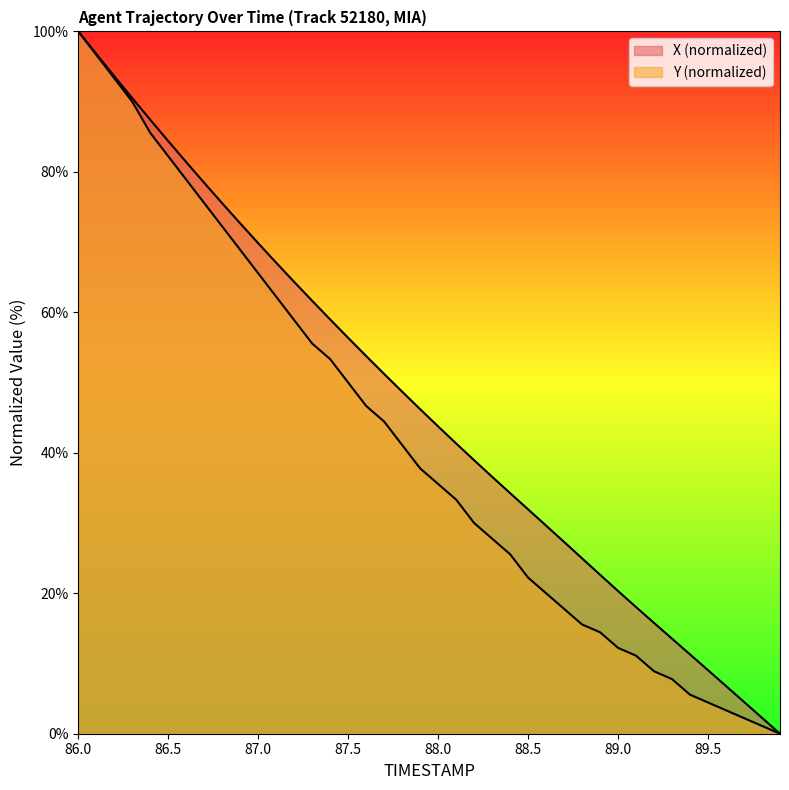

What is the spread (max minus min) of values at 87.2?

5.4